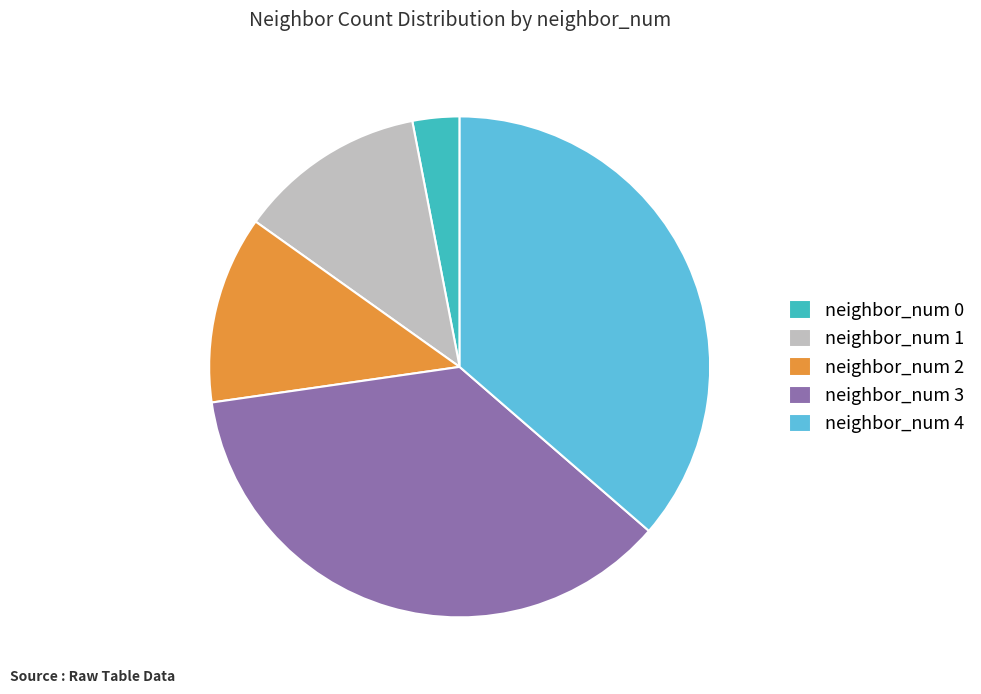

Does neighbor_num 2 represent more than half of the total?

No